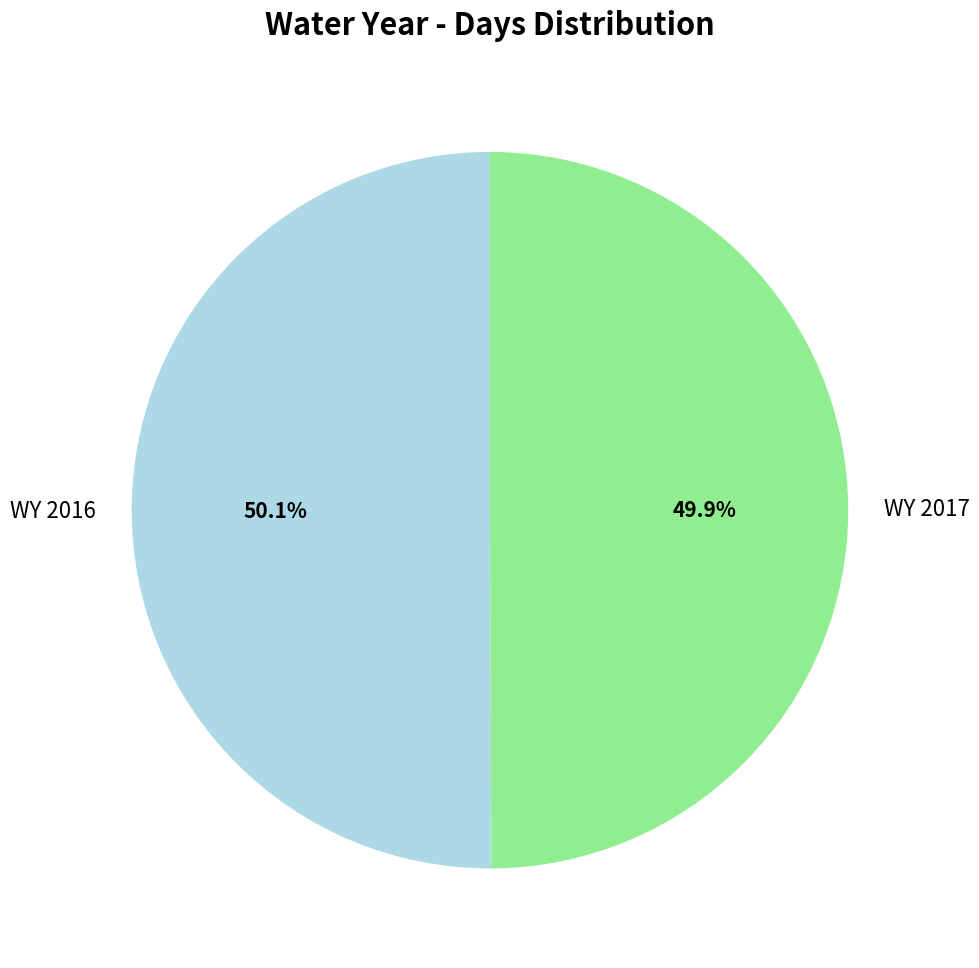

Is the sum of WY 2017 and WY 2016 greater than half?

Yes